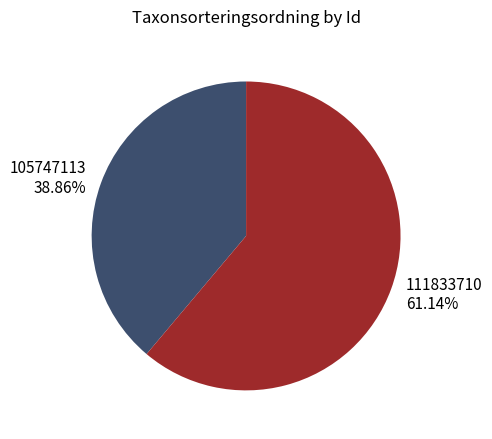

Is there any slice that represents more than half of the pie?

Yes